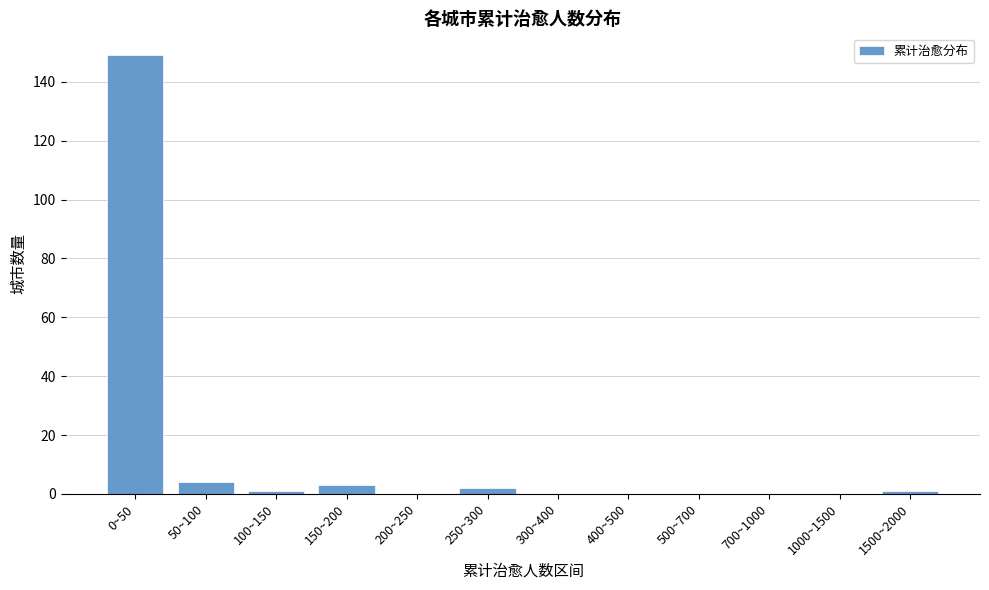

Reading left to right, extract all data points from this chart.

0~50=149	50~100=4	100~150=1	150~200=3	200~250=0	250~300=2	300~400=0	400~500=0	500~700=0	700~1000=0	1000~1500=0	1500~2000=1